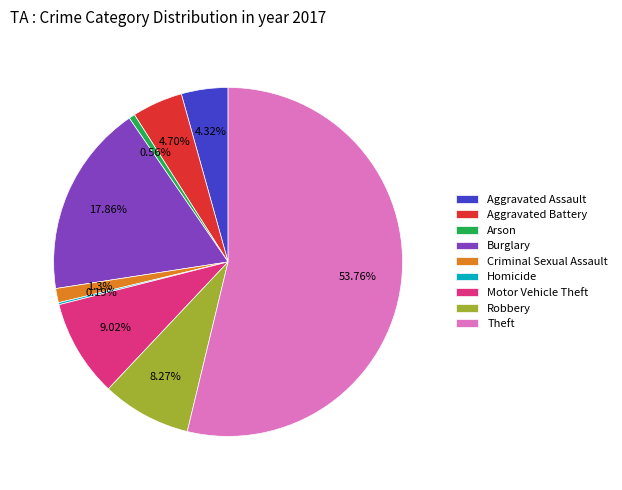

To the nearest percent, what portion does Aggravated Battery represent?

5%